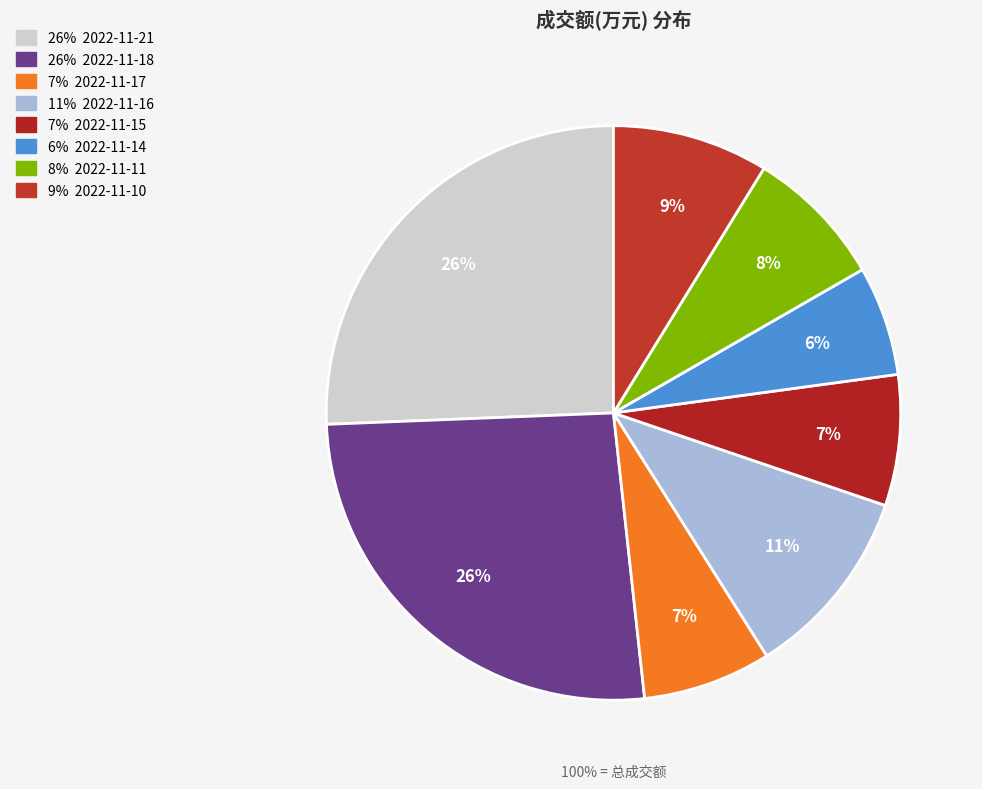

To the nearest percent, what portion does 2022-11-15 represent?

7%